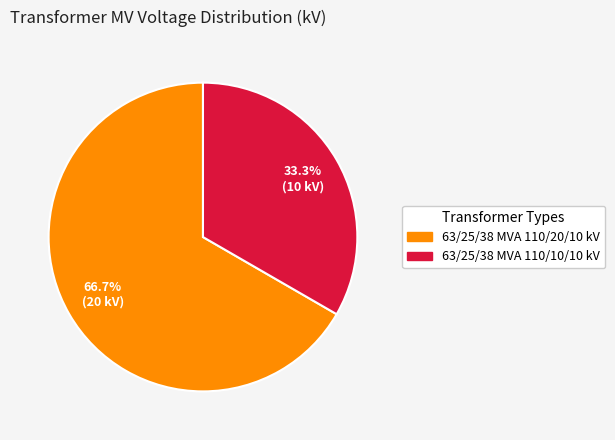

True or false: 63/25/38 MVA 110/10/10 kV accounts for 33% of the total.

True